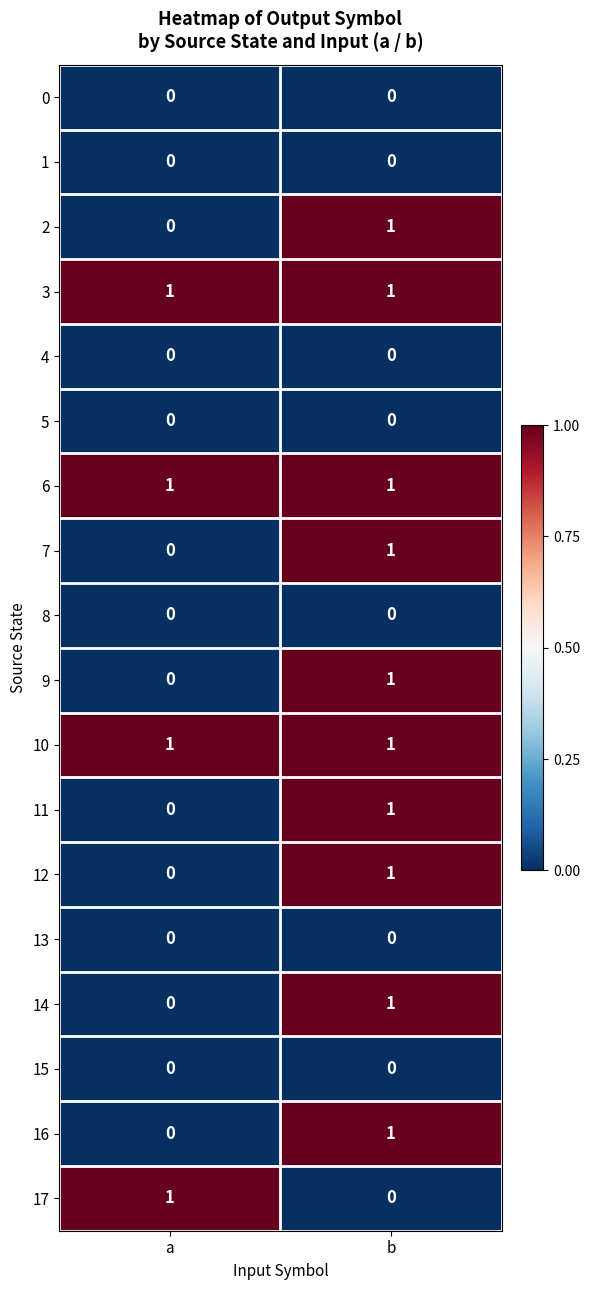

What is the spread (max minus min) of values at b?

1